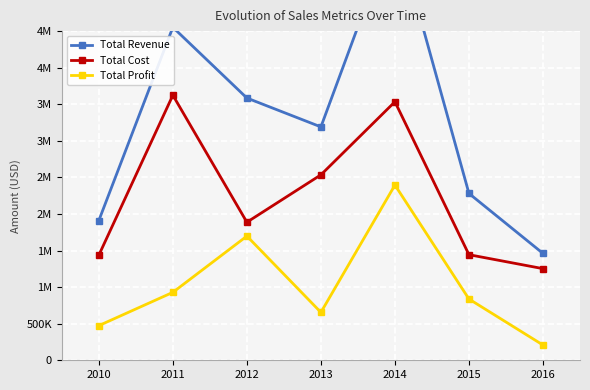

Is it true that Total Revenue equals 3901769.8 at 2014?

False